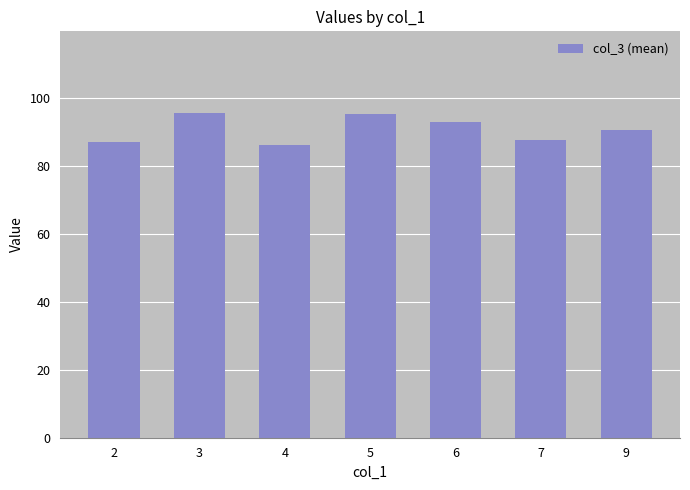

What value does the data have at 9?

90.5